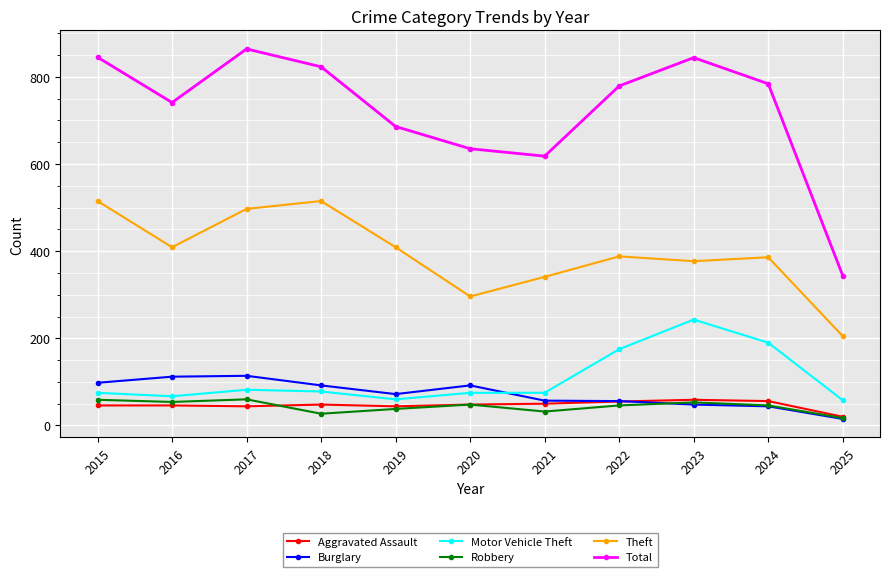

What is the highest value of the Robbery series?

60